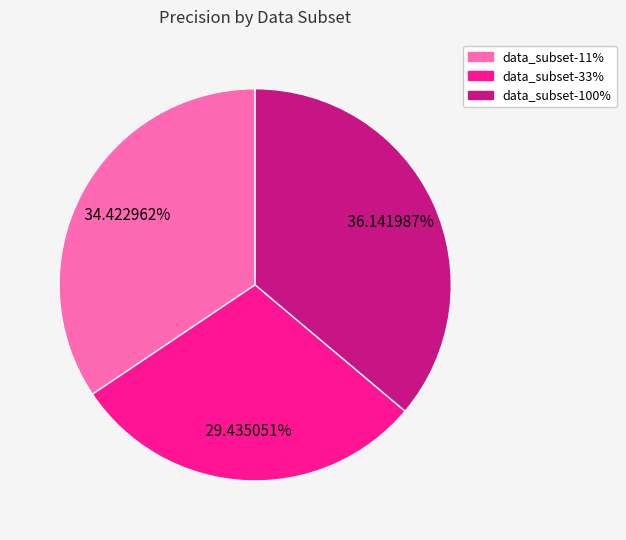

How many slices are in this pie chart?

3